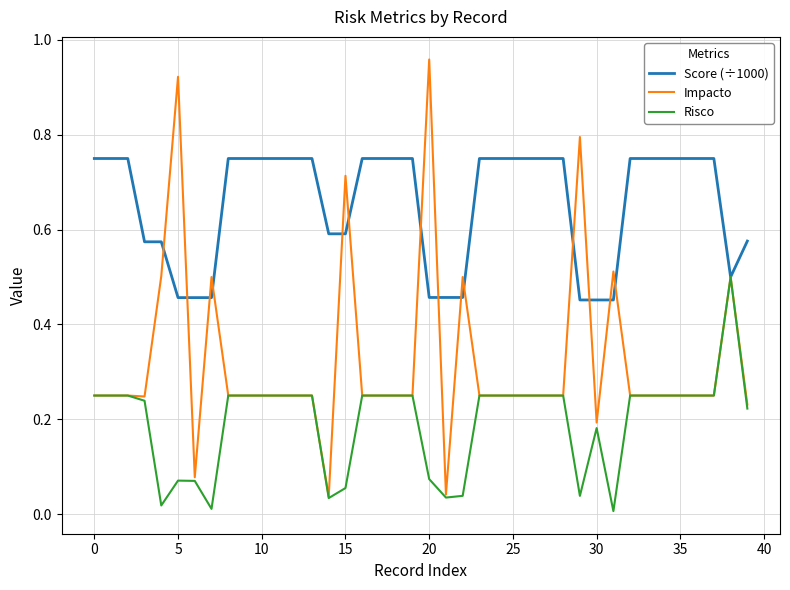

Which series has the largest range (max minus min)?

Impacto